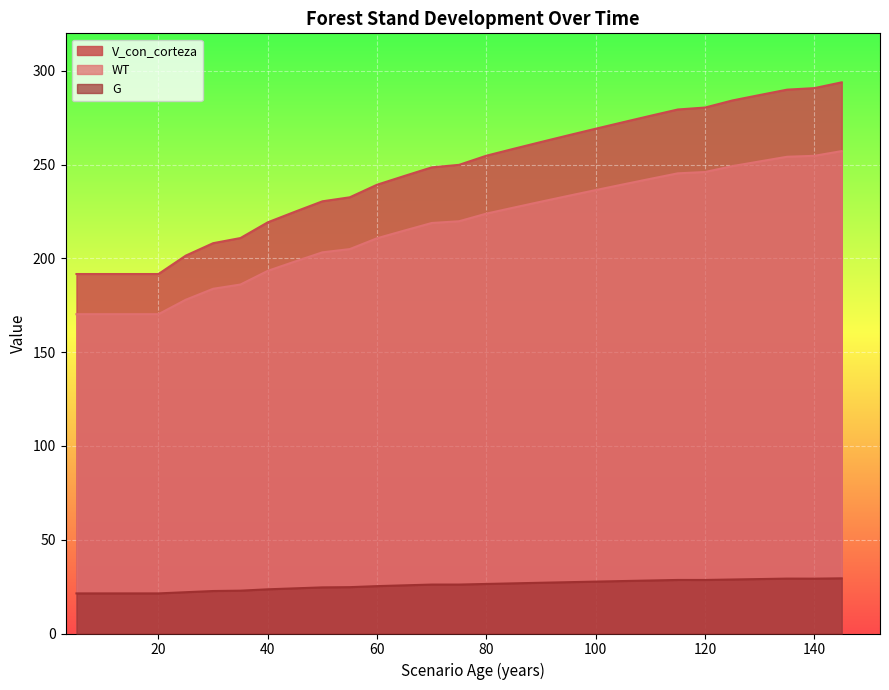

Is the value of V_con_corteza at 5 greater than the value of WT at 40?

No